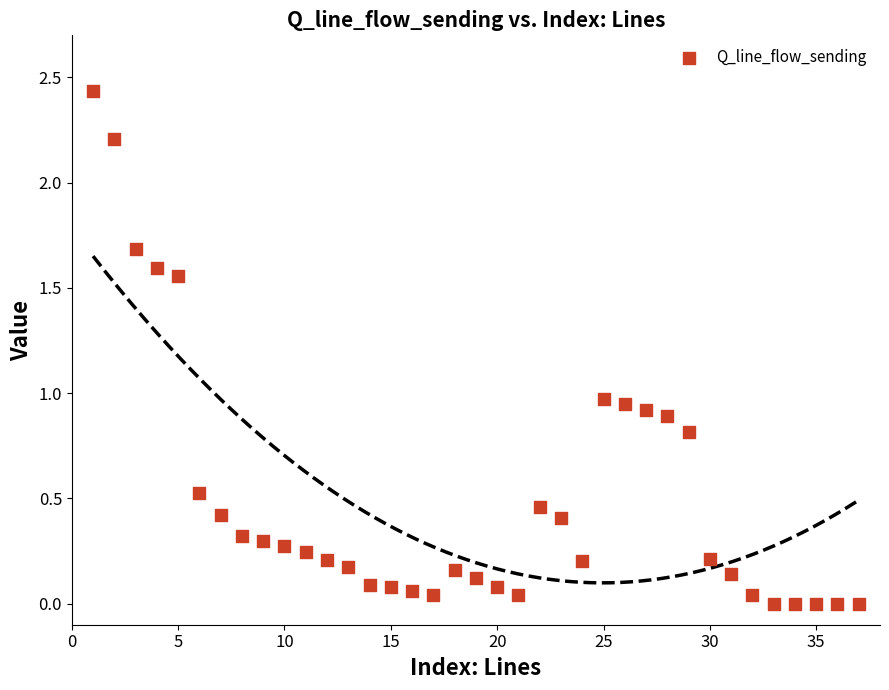

What is the range of X values (max minus min)?

36.0